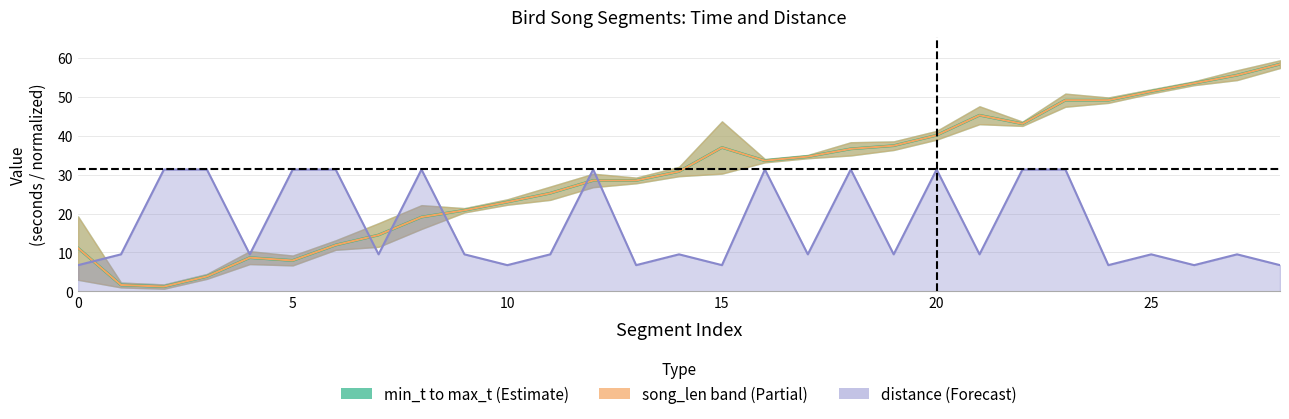

What is the minimum value shown in the chart?

1.2